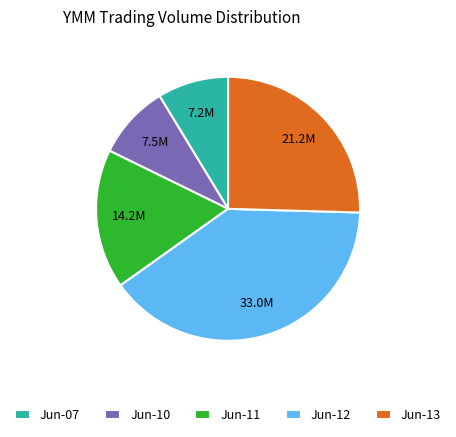

How many slices are in this pie chart?

5